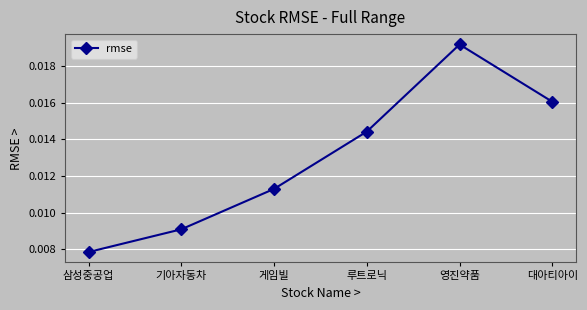

At which label is the value closest to 0?

삼성중공업